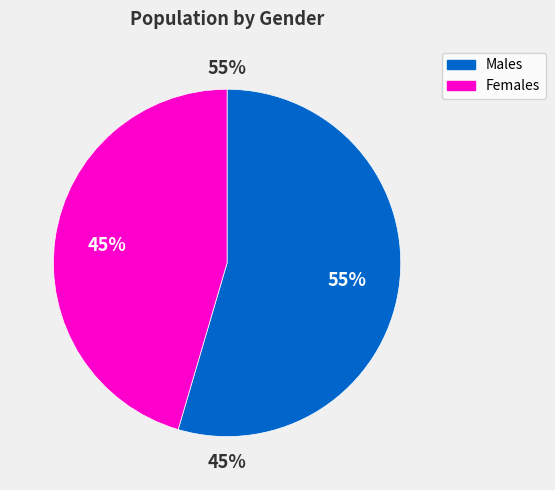

The 85 - 89 slice represents 1% of the pie. True or false?

False